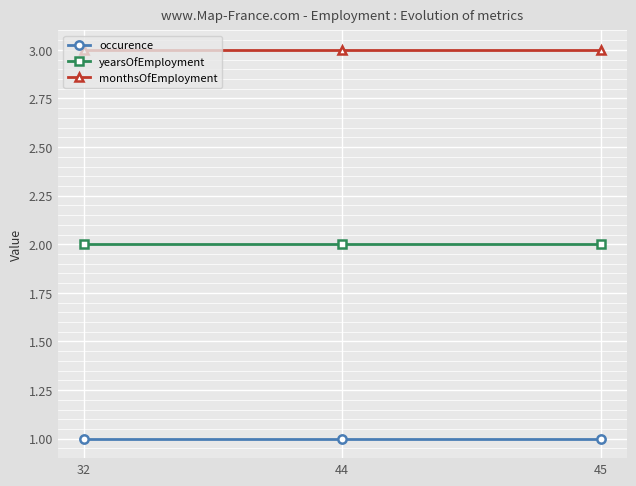

What is the smallest value displayed?

1